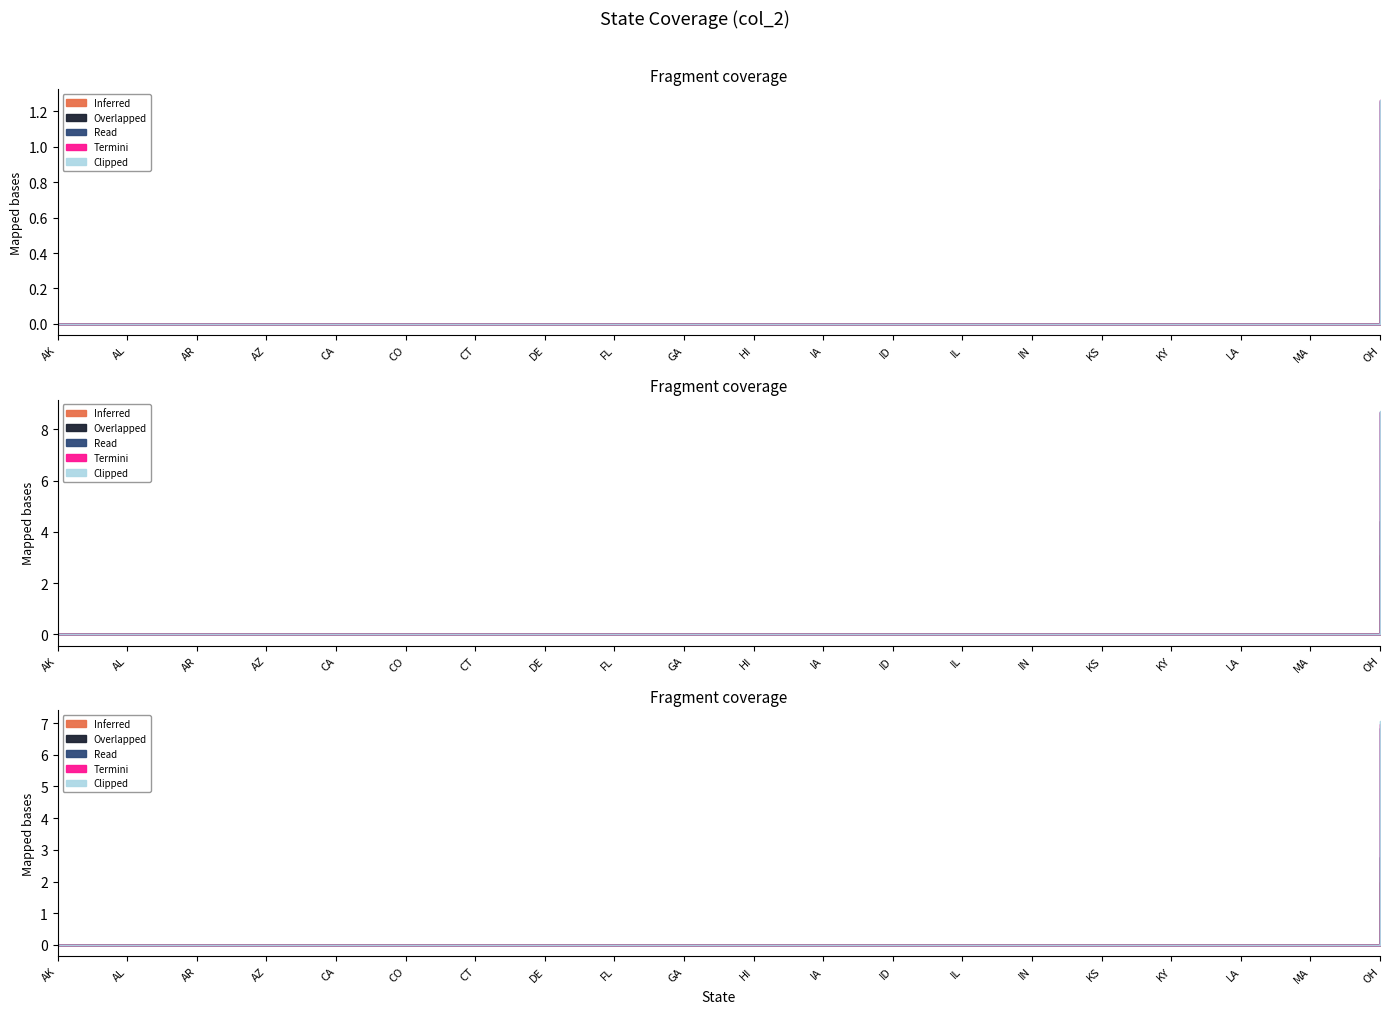

True or false: Overlapped and Clipped cross at least once.

False